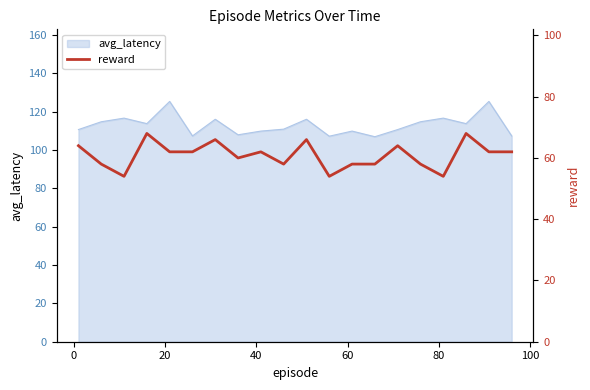

How many data points are less than 62?

9